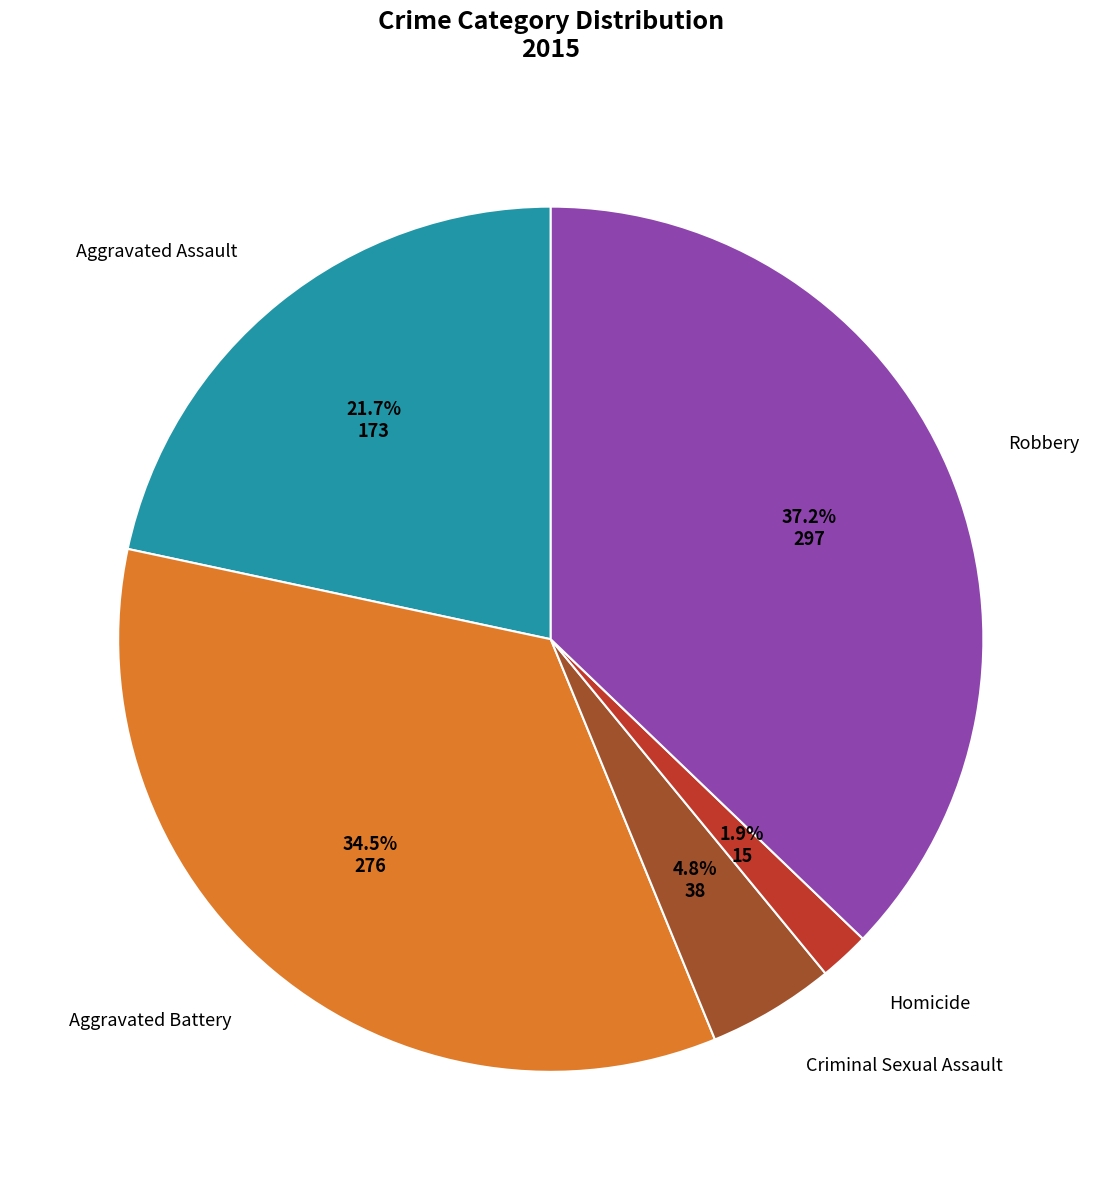

Is there any slice that represents more than half of the pie?

No